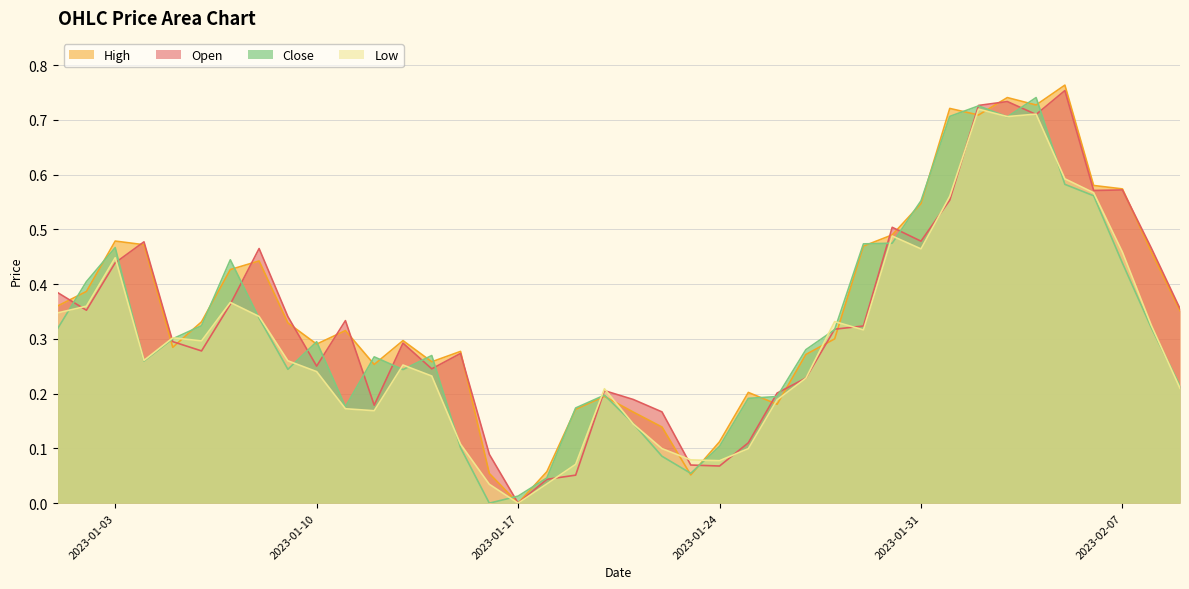

Which series changed the most between 2023-01-17 and 2023-02-07?

High